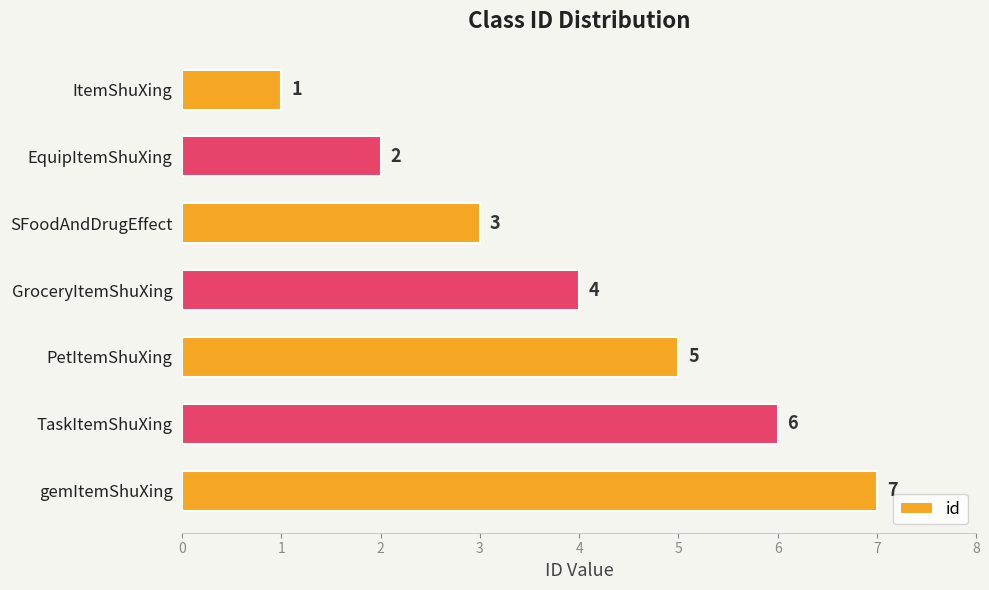

What is the greatest value displayed?

7